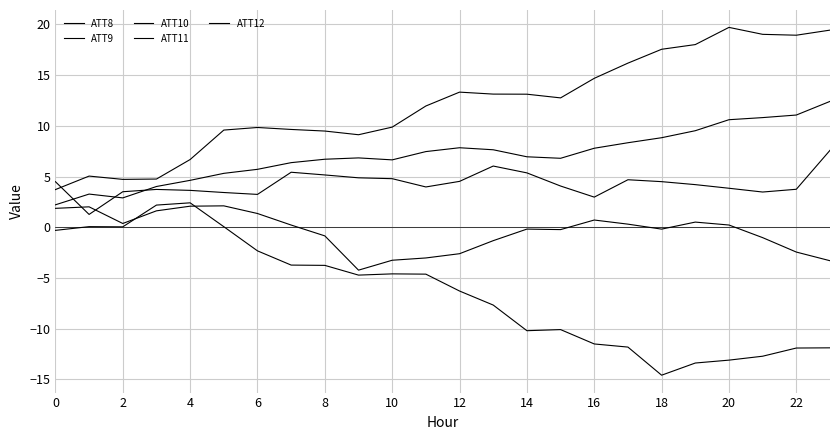

How many lines are shown in the chart?

5